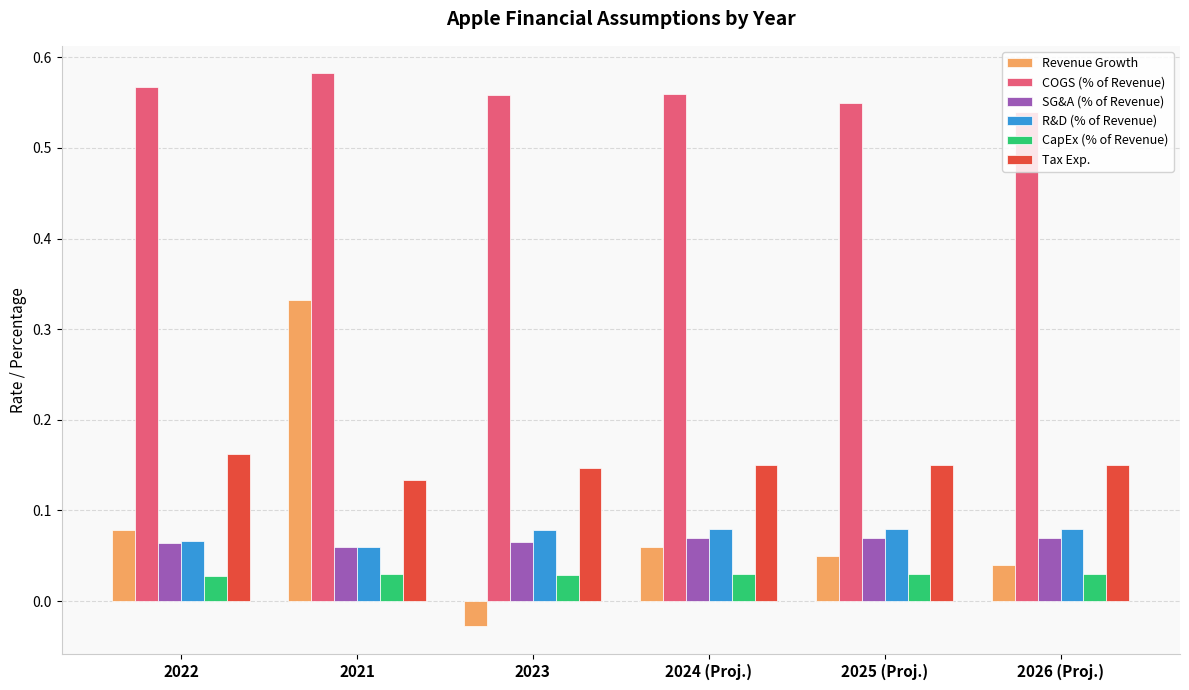

How many R&D (% of Revenue) values are between 0 and 1?

6